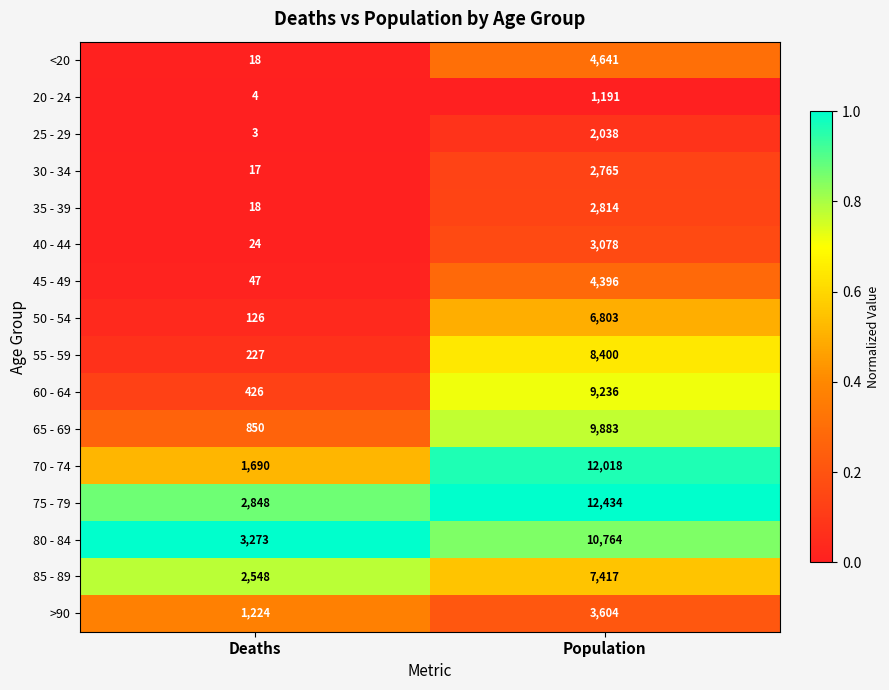

What is the total value across all series at Deaths?

13343